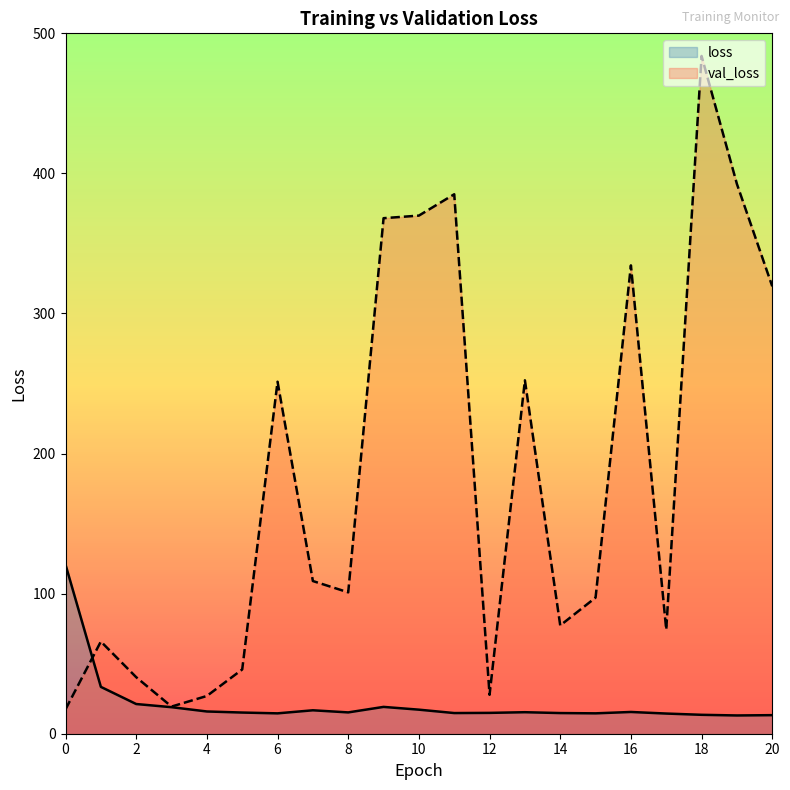

Reading right to left, list all the values displayed in this chart.

loss: 20=13.3	19=13.0	18=13.5	17=14.4	16=15.5	15=14.5	14=14.7	13=15.4	12=14.9	11=14.8	10=17.2	9=19.2	8=15.2	7=16.7	6=14.5	5=15.1	4=15.9	3=18.9	2=21.2	1=33.4	0=120.7
val_loss: 20=319.4	19=392.4	18=483.8	17=74.3	16=334.3	15=97.2	14=77.3	13=252.3	12=27.8	11=385.1	10=369.9	9=368.0	8=100.9	7=109.0	6=251.3	5=45.9	4=27.0	3=19.4	2=40.4	1=65.8	0=17.4